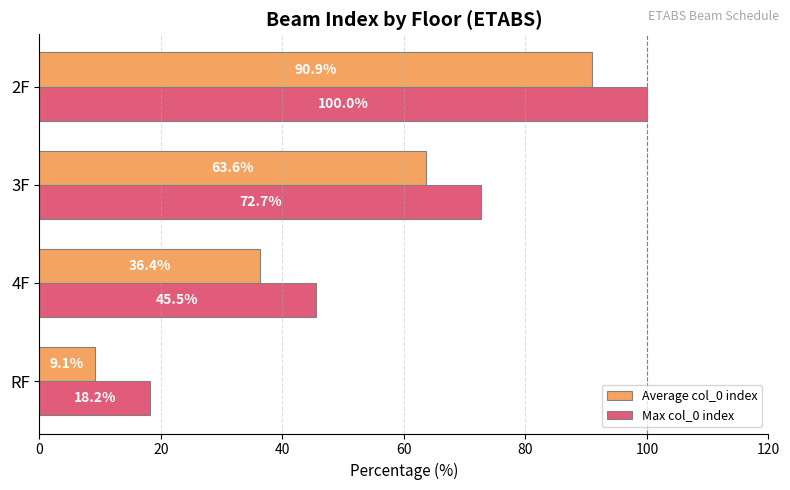

Where is Max col_0 index nearest to the value 59?

4F